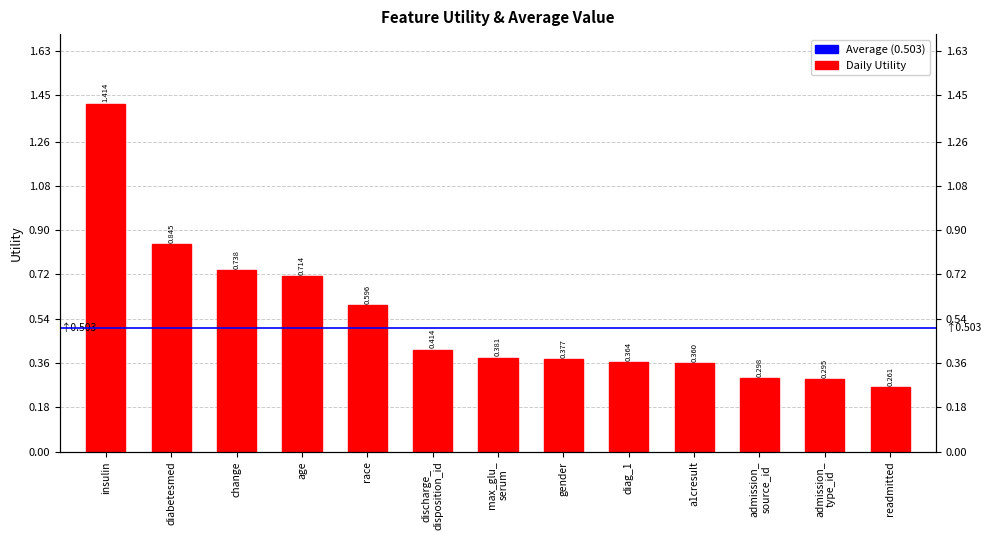

What is the sum of the values at admission_
source_id and discharge_
disposition_id?

0.7